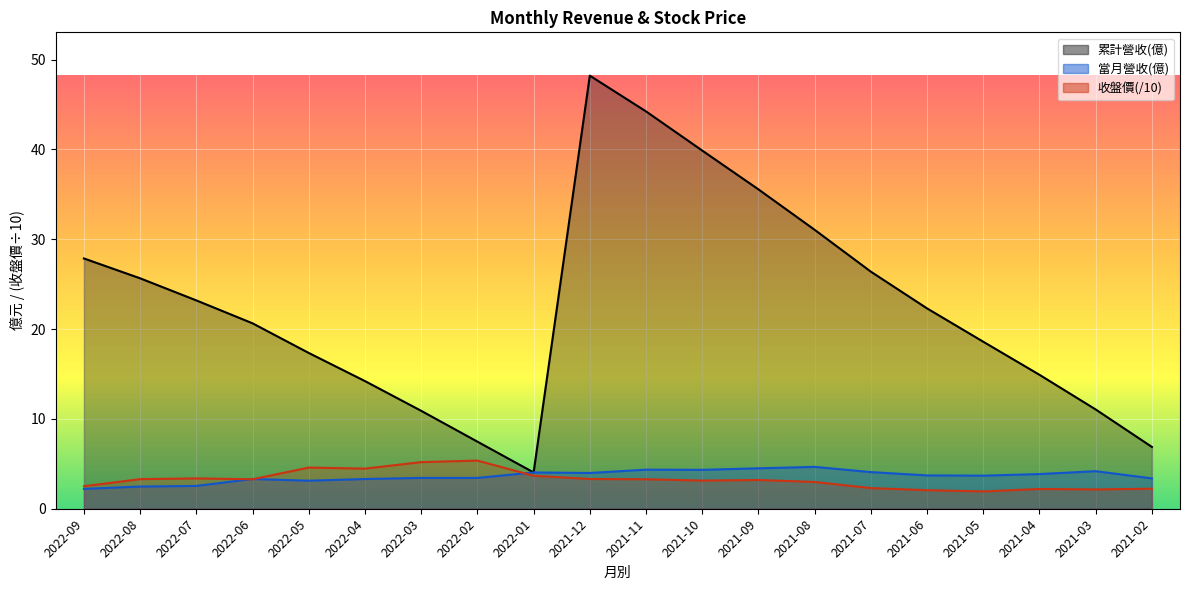

Reading left to right, extract all data points from this chart.

累計營收(億): 27.9	25.6	23.2	20.6	17.3	14.2	10.9	7.5	4.0	48.2	44.2	39.9	35.5	31.1	26.4	22.3	18.6	14.9	11.1	6.9
當月營收(億): 2.2	2.5	2.5	3.3	3.1	3.3	3.4	3.4	4.0	4.0	4.3	4.3	4.5	4.7	4.1	3.7	3.7	3.9	4.2	3.4
收盤價: 2.5	3.3	3.4	3.3	4.6	4.5	5.2	5.4	3.7	3.3	3.3	3.1	3.2	3.0	2.3	2.1	1.9	2.2	2.1	2.2